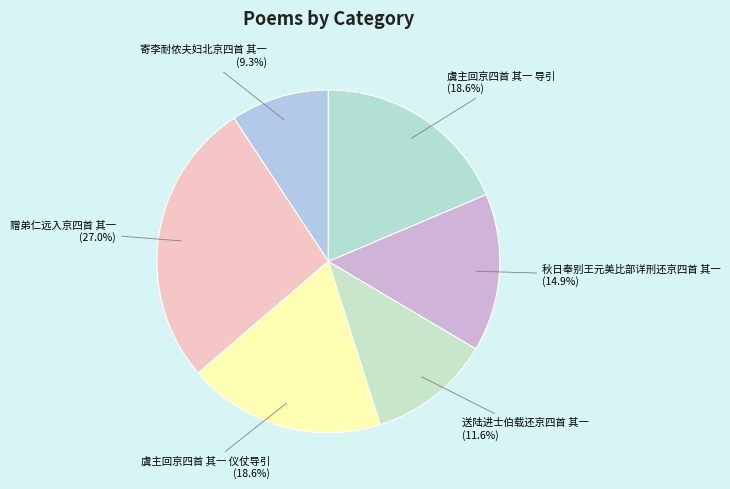

Which has a higher value, 送陆进士伯载还京四首 其一 or 赠弟仁远入京四首 其一?

赠弟仁远入京四首 其一